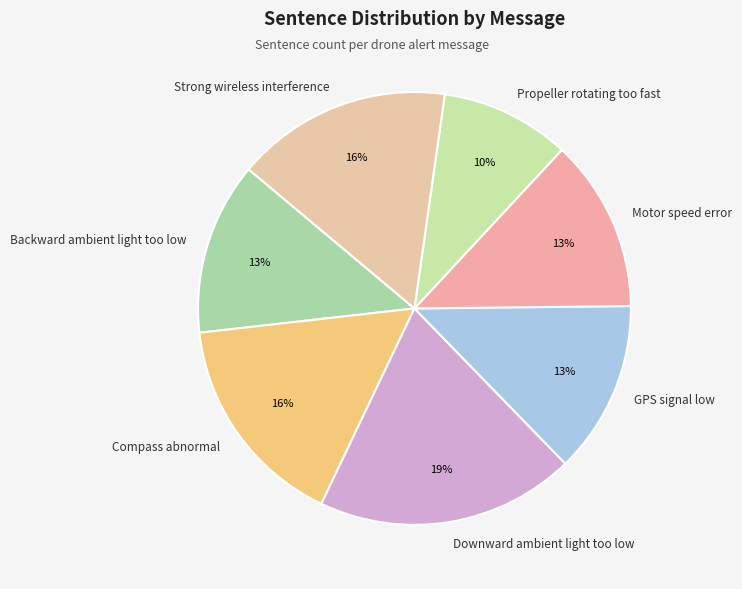

The Backward ambient light too low slice represents 13% of the pie. True or false?

True